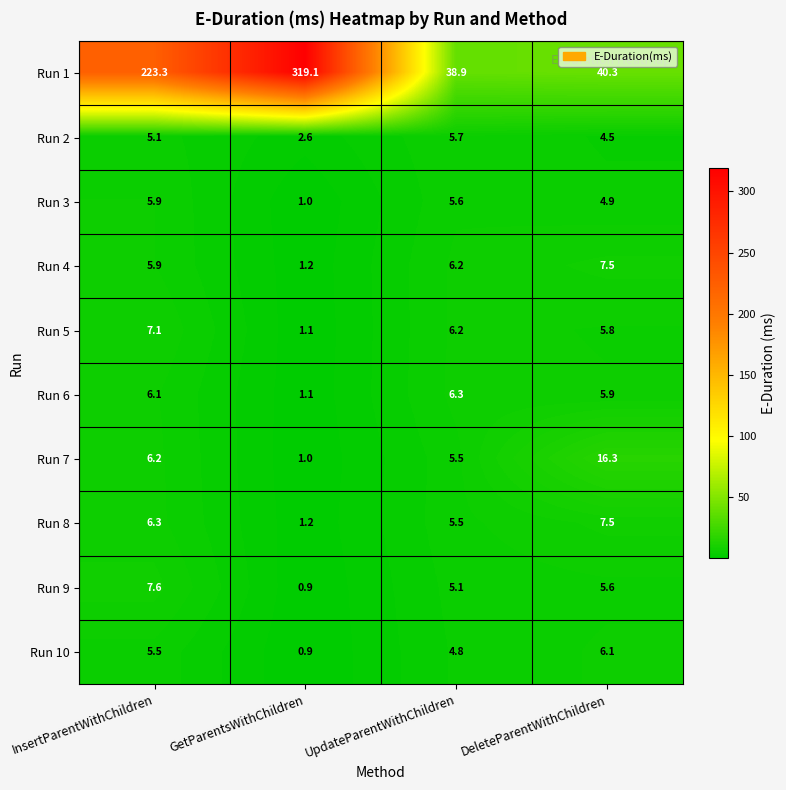

What is the difference between the Run 8 values at InsertParentWithChildren and DeleteParentWithChildren?

1.2